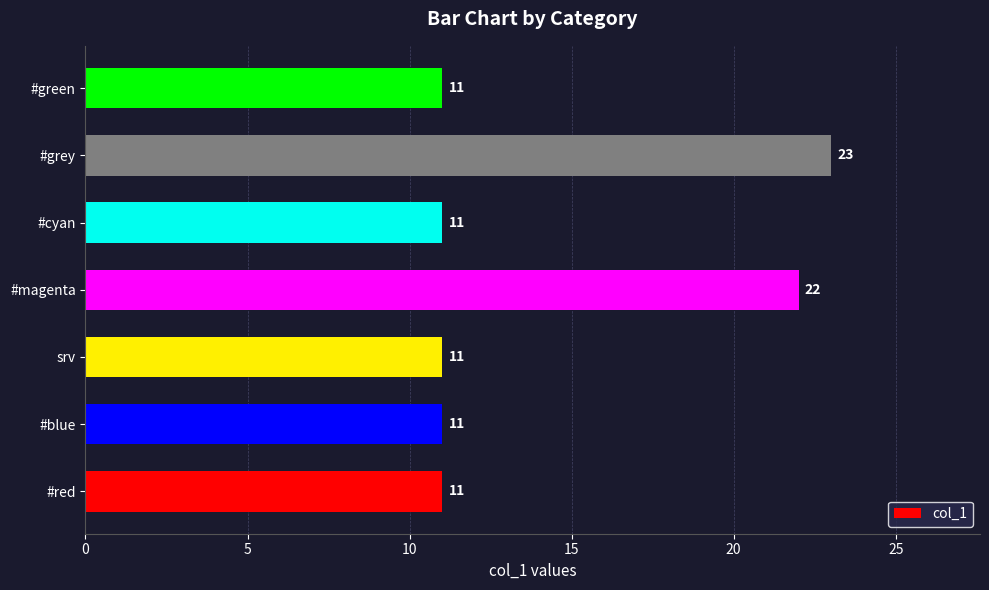

Reading bottom to top, transcribe all the data shown in this chart.

11	11	11	22	11	23	11